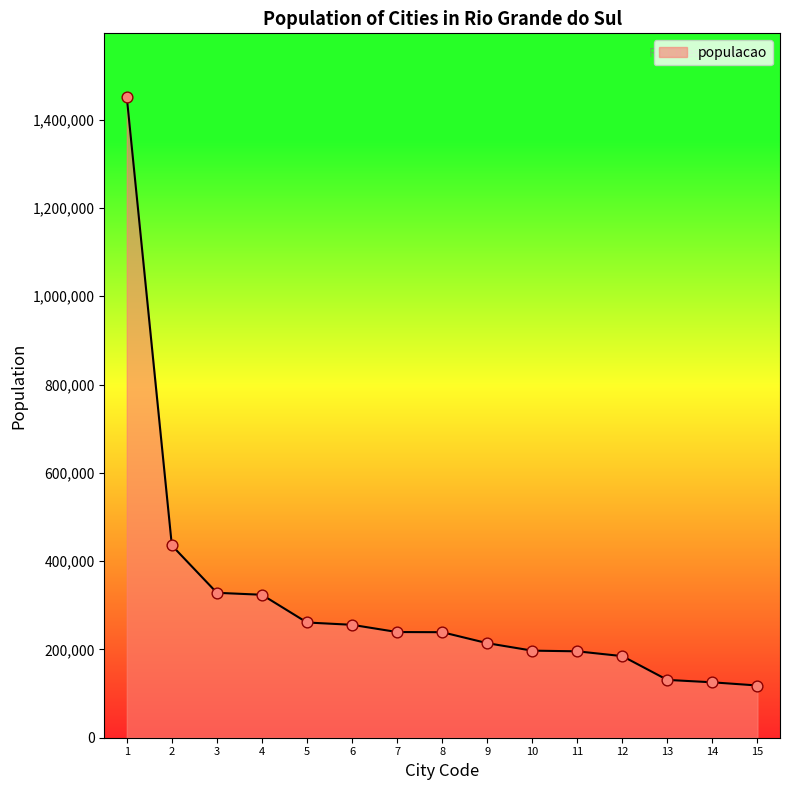

What is the ratio of the value at 13 to the value at 5?

0.5